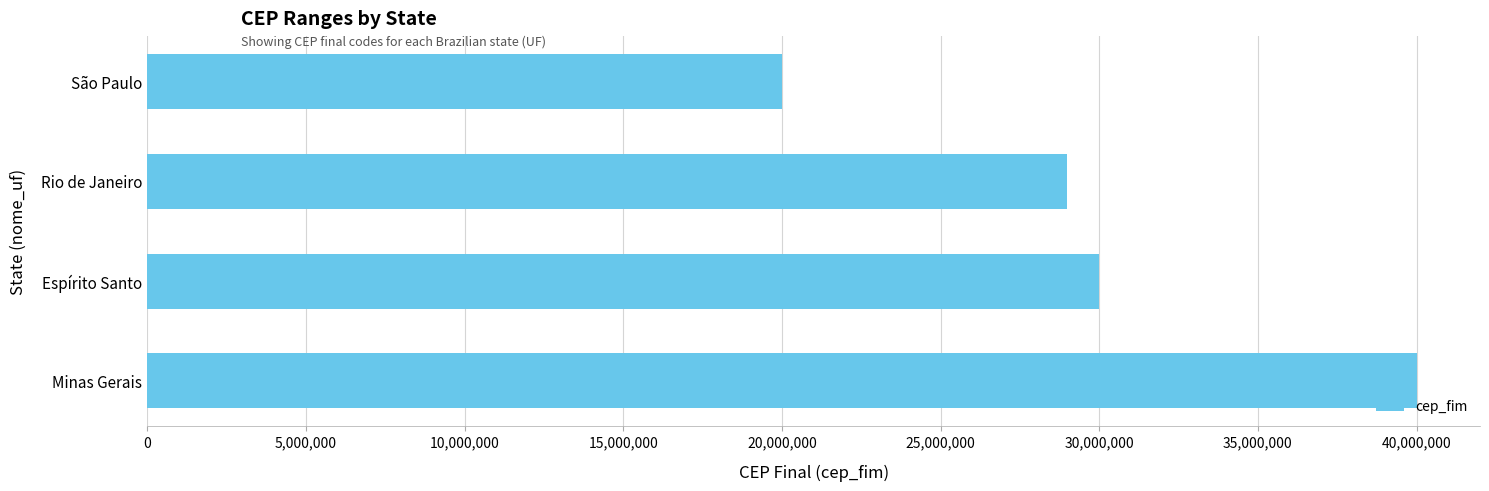

Reading top to bottom, what are all the values shown in this chart?

19999999	28999999	29999999	39999999